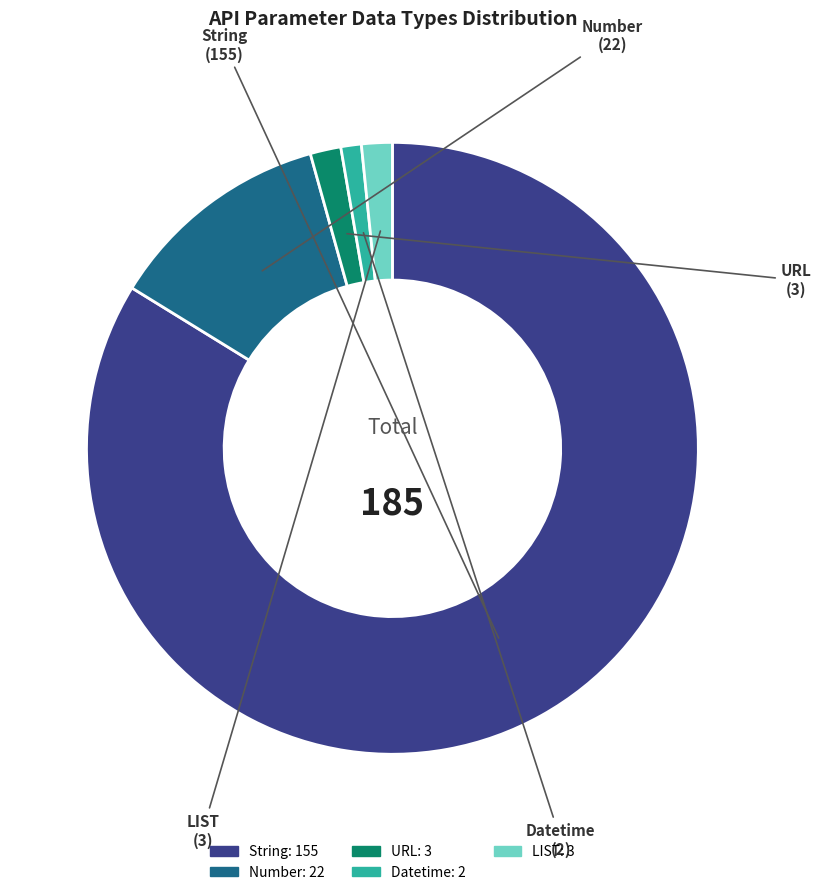

Which category accounts for the majority?

String